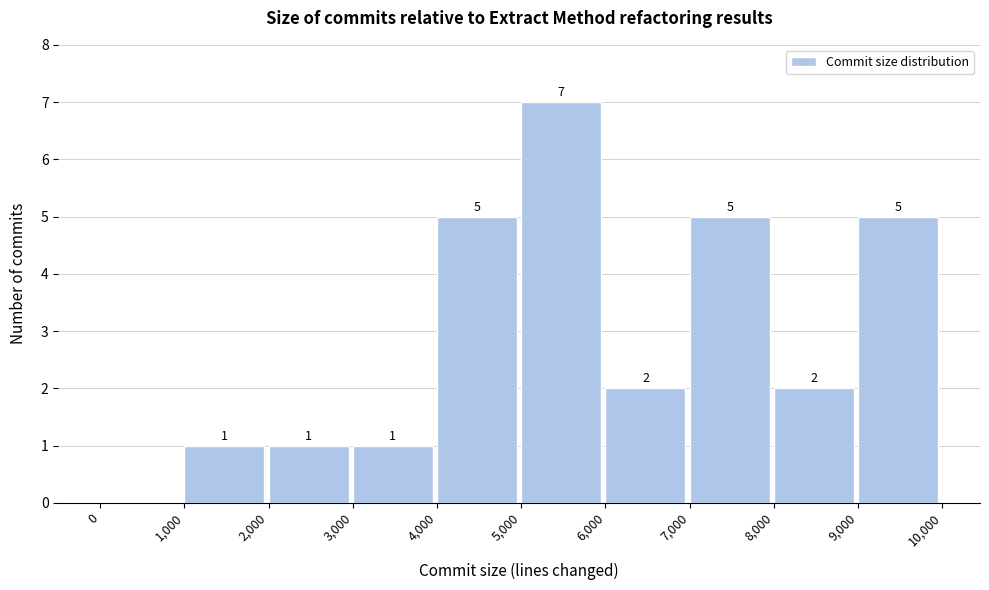

Over which range of the x-axis is the bar tallest?

5,000 to 6,000